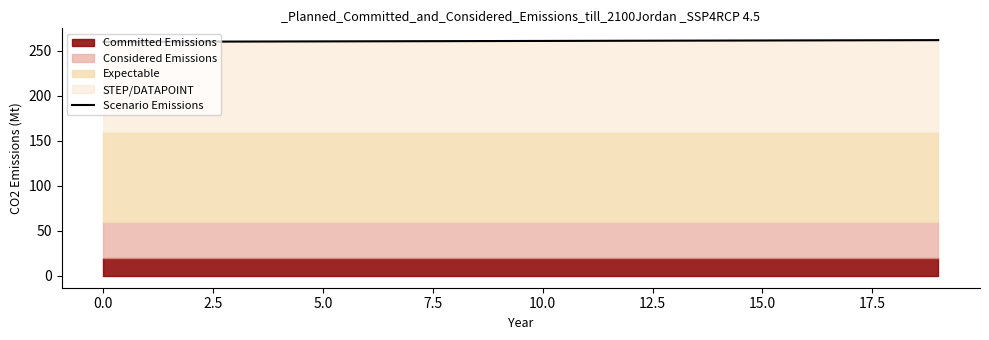

Count the number of categories in the chart.

20